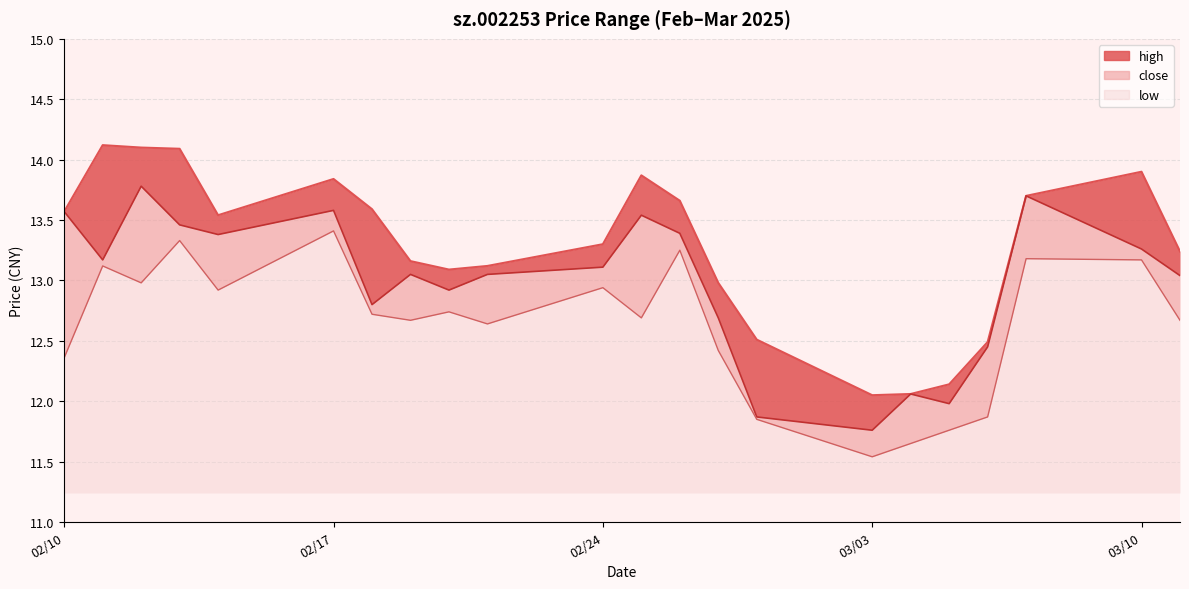

Where does the low series first go above 1?

02/10